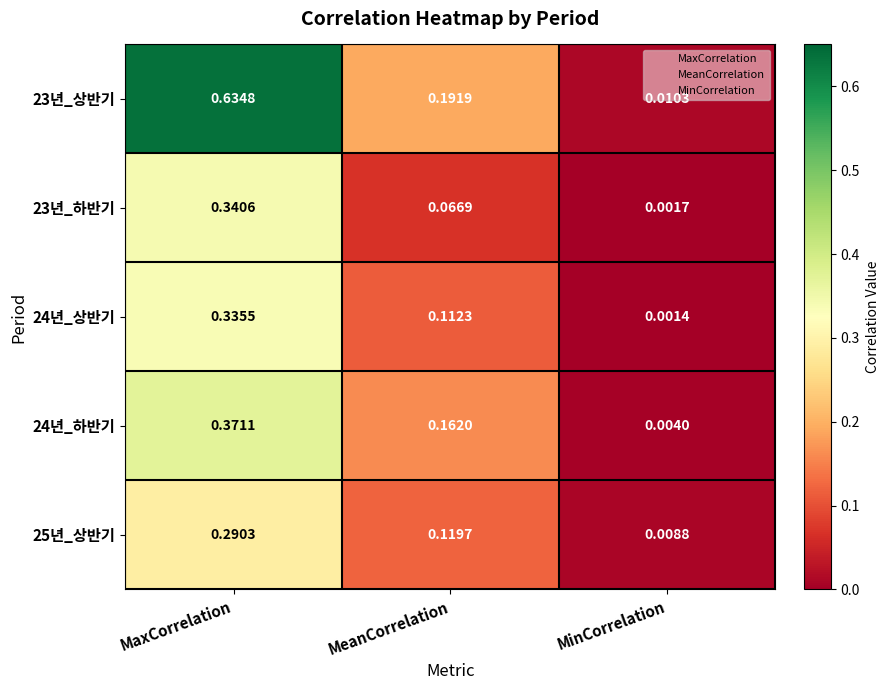

Count the number of data series in this chart.

5